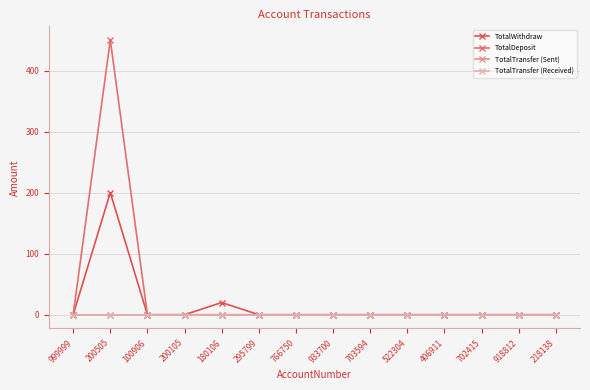

True or false: TotalWithdraw and TotalTransfer (Sent) cross at least once.

False